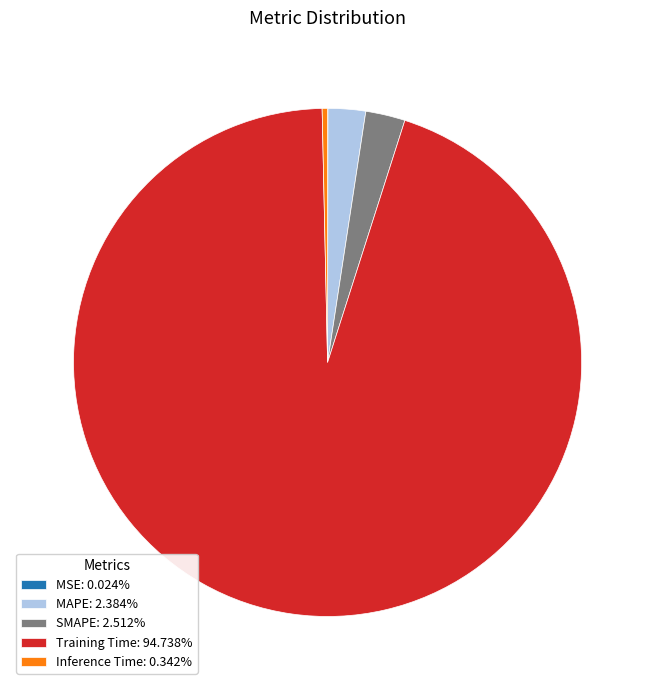

Does any single category account for the majority?

Yes